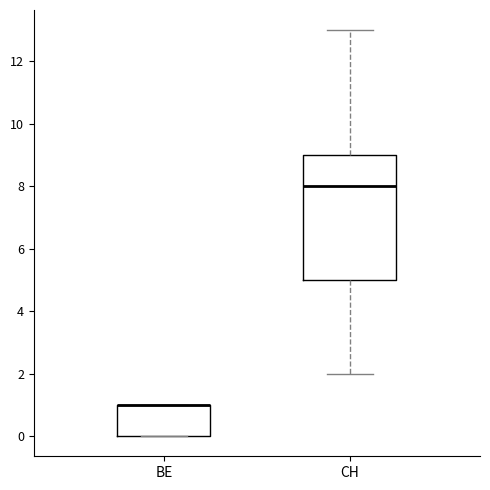

Reading left to right, transcribe this box plot: for each box, give where its median line is, the range the box spans, and where its two whiskers end, as read against the y-axis. The values are not printed on the chart, so give them approximately, as read against the axis.

BE: median 1 (drawn on the box's upper edge), box 0 to 1, whiskers 0 to 1
CH: median 8, box 5 to 9, whiskers 2 to 13